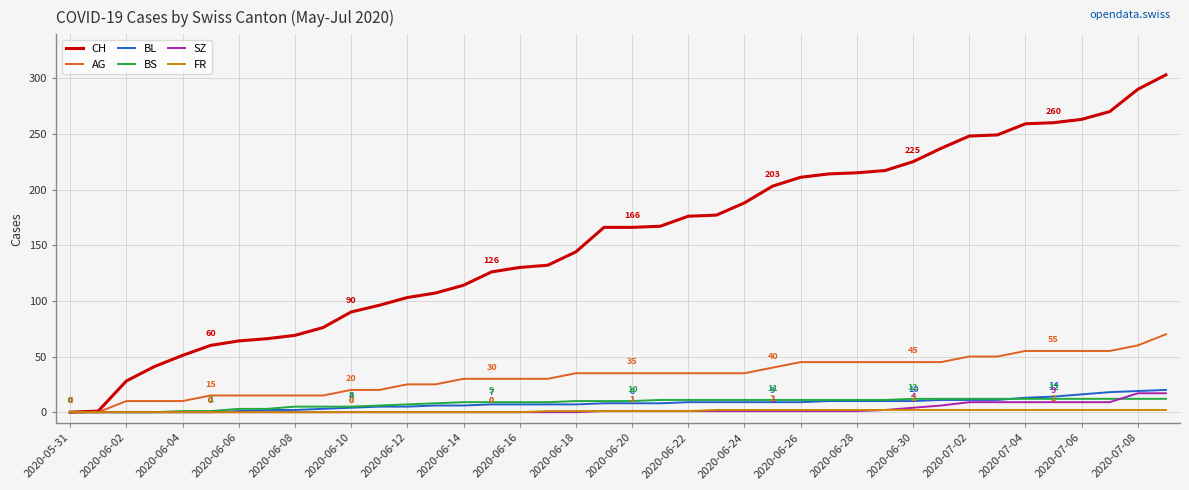

Which series has the largest total across all categories?

CH